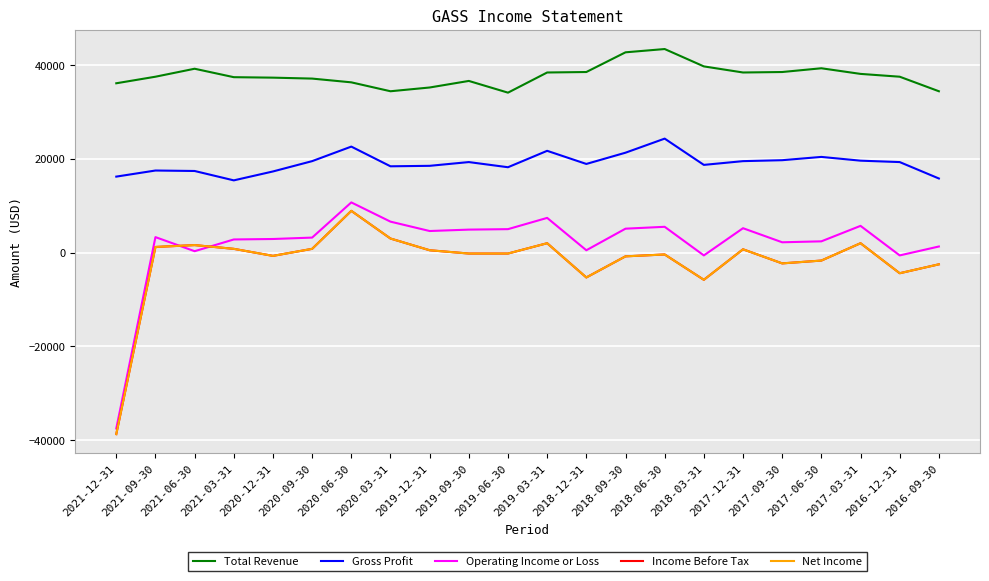

Does the chart display data point markers on the line(s)?

No